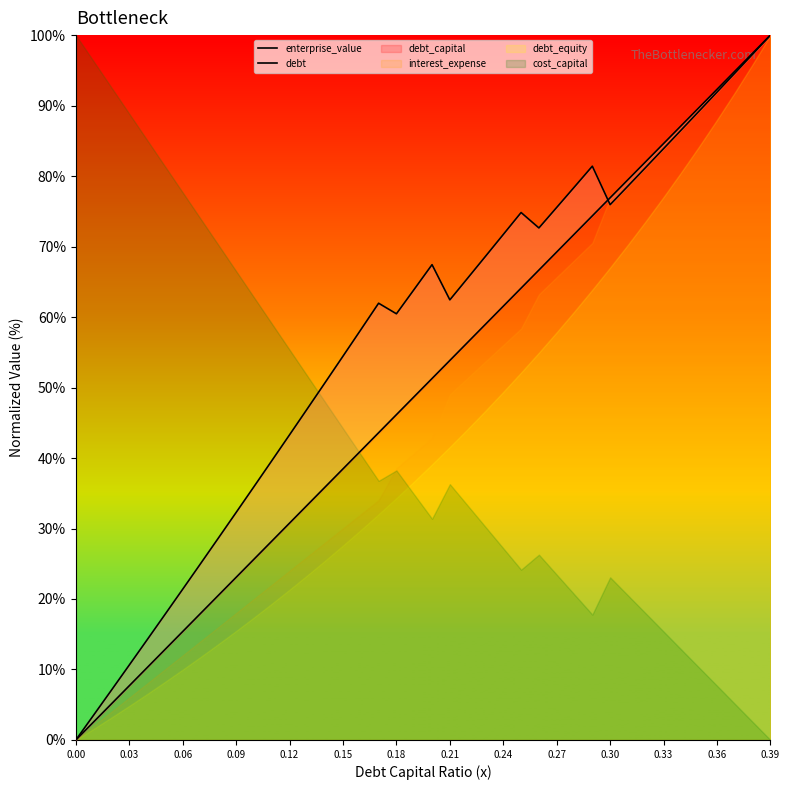

What is the maximum value shown in the chart?

100.0